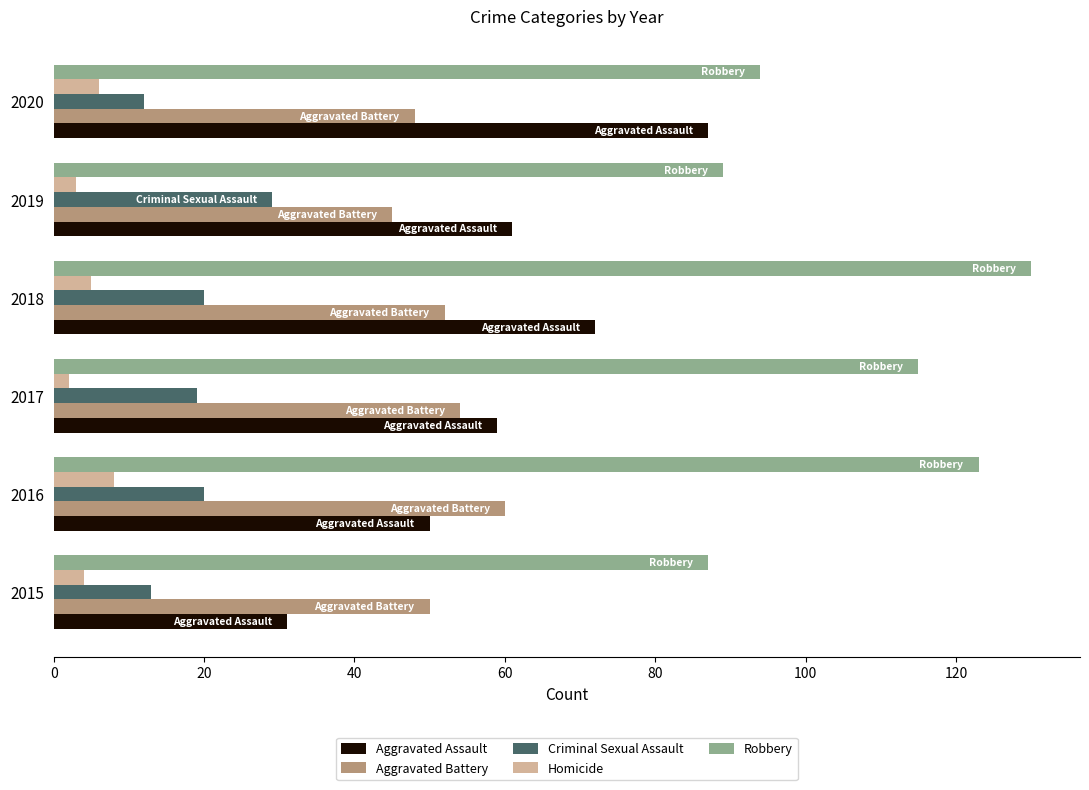

How many values in the Aggravated Assault series are below 61?

3